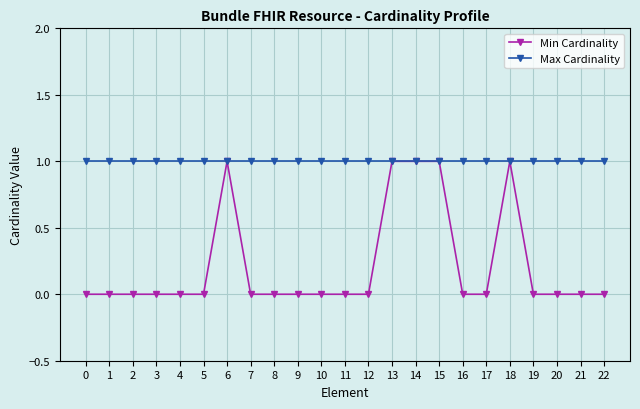

What is the total value across all series at 8?

1